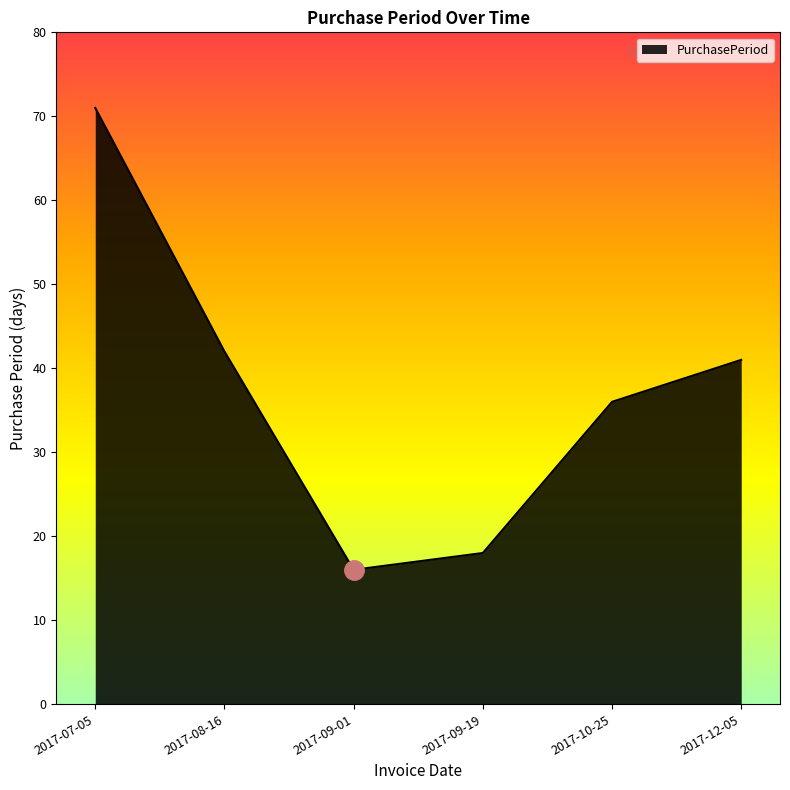

At which category does the data reach its first local valley?

2017-09-01